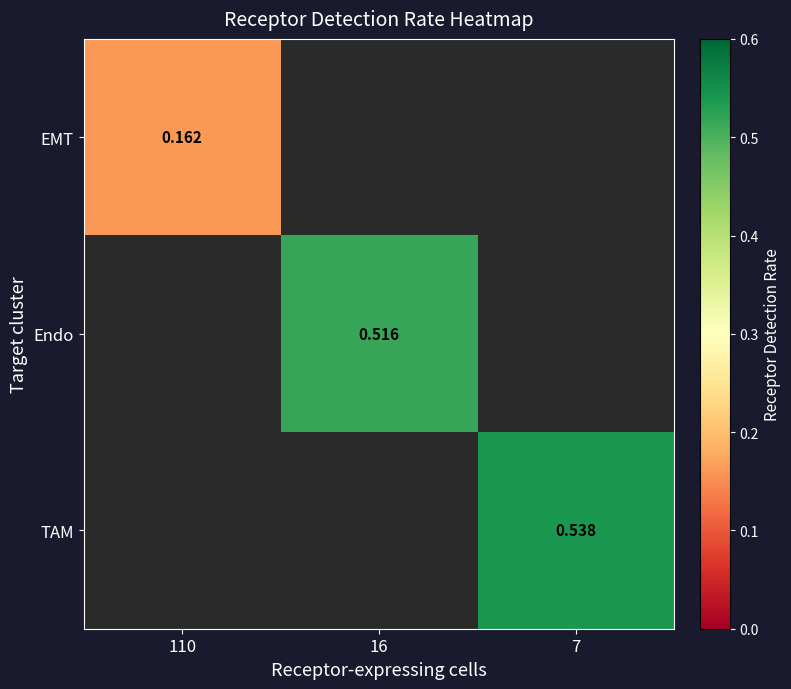

The EMT series shows 0.3 at 110. True or false?

False